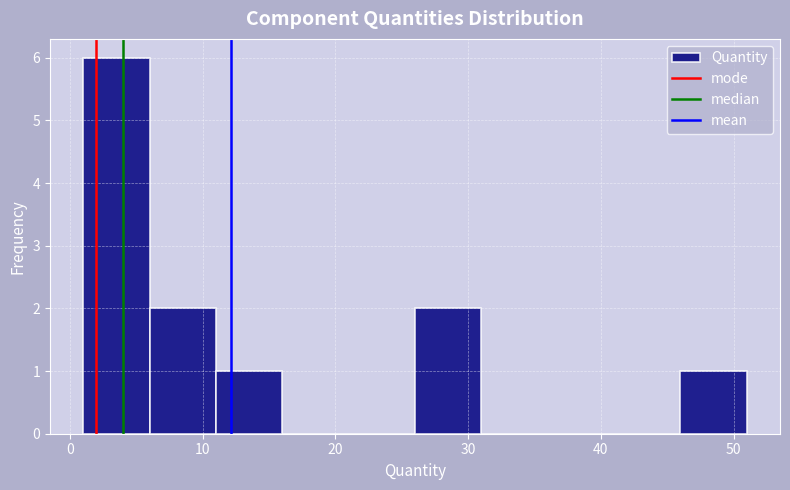

Reading left to right, list every bar in this chart as the range it spans on the x-axis followed by its height. The values are not printed on the chart, so give them approximately, as read against the axis.

1 to 6: 6
6 to 11: 2
11 to 16: 1
16 to 21: 0
21 to 26: 0
26 to 31: 2
31 to 36: 0
36 to 41: 0
41 to 46: 0
46 to 51: 1